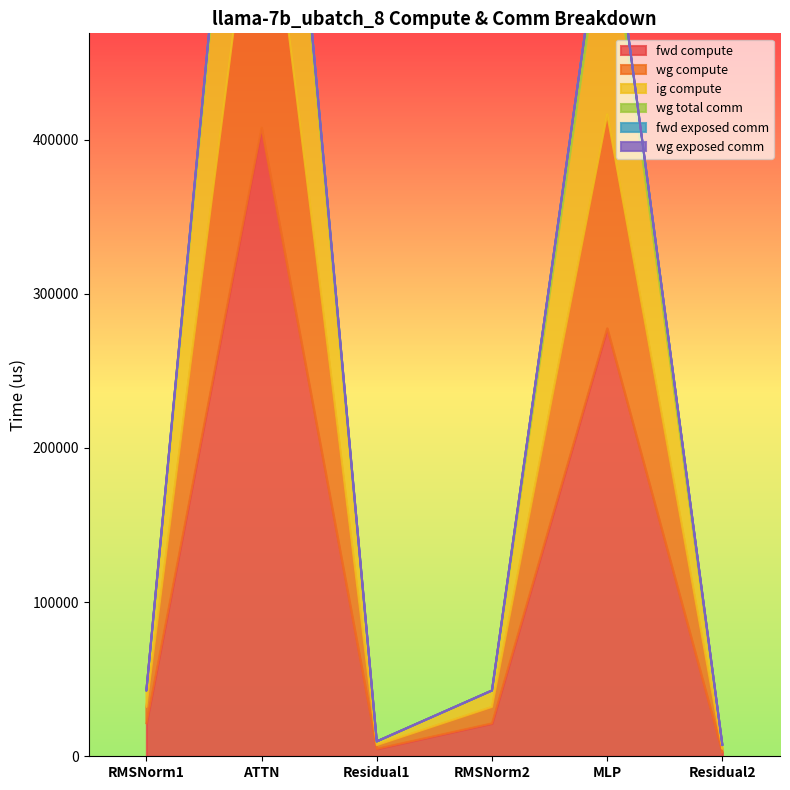

At which label does fwd compute reach its peak?

ATTN